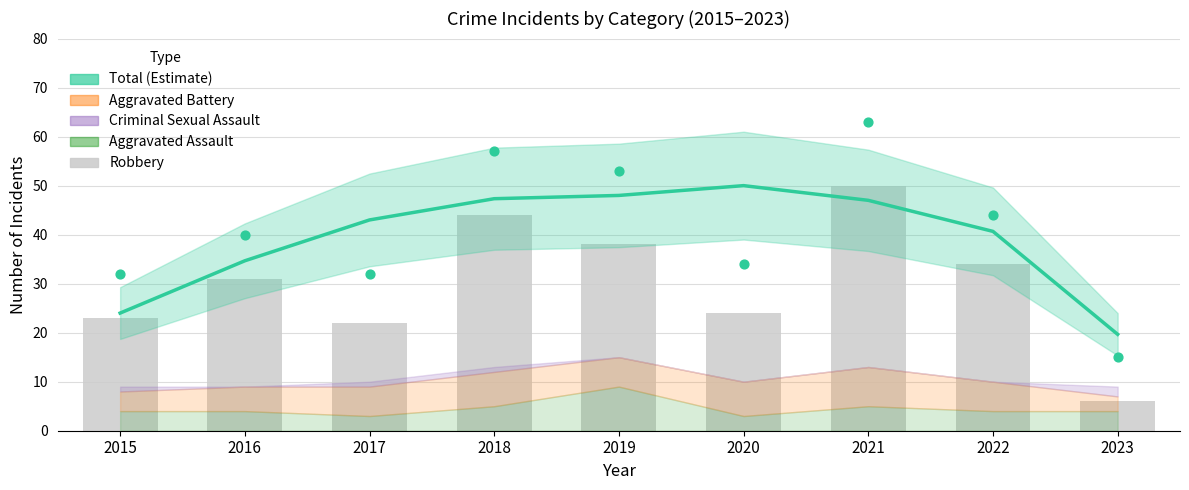

At which category is the sum across all series the highest?

2021